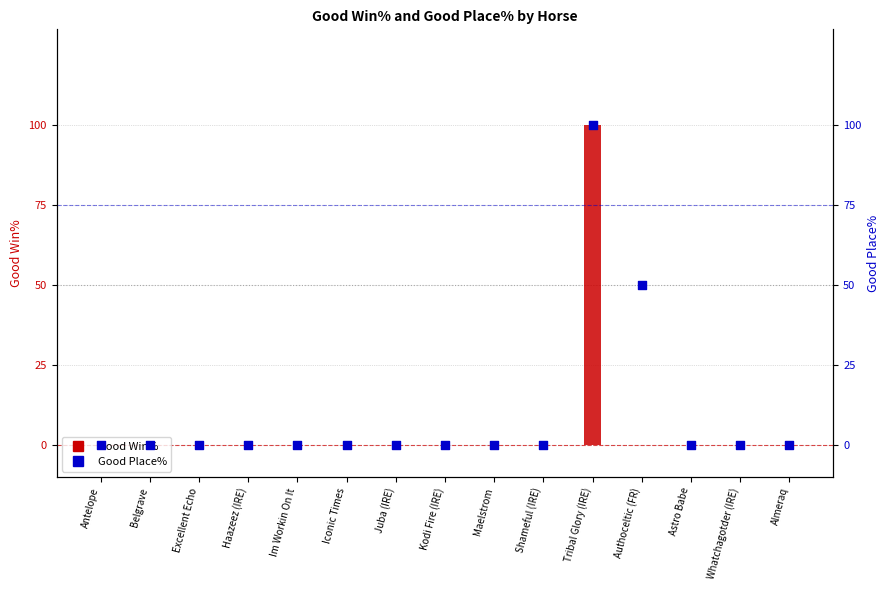

Which series has the largest Y range (max minus min)?

Good Win%